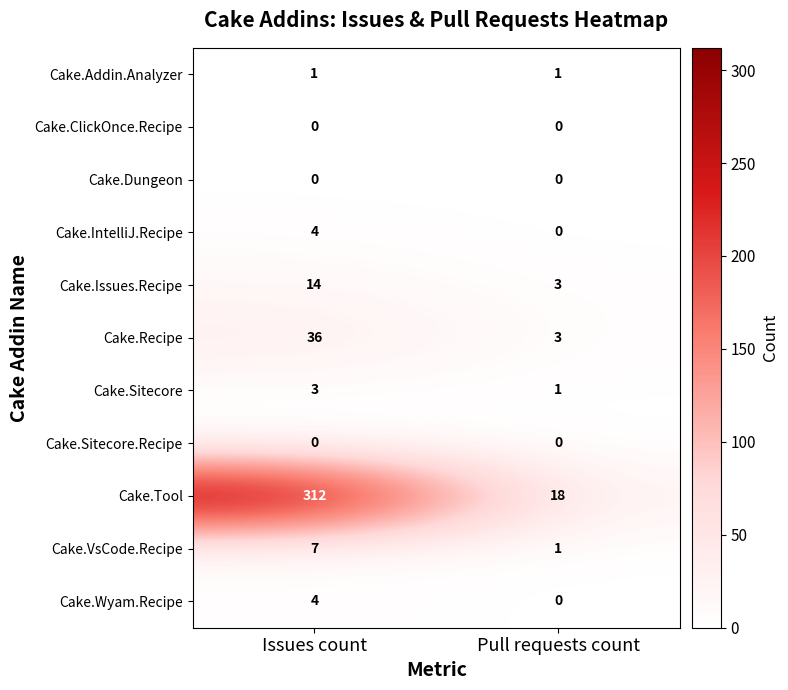

Which series has the largest range (max minus min)?

Cake.Tool